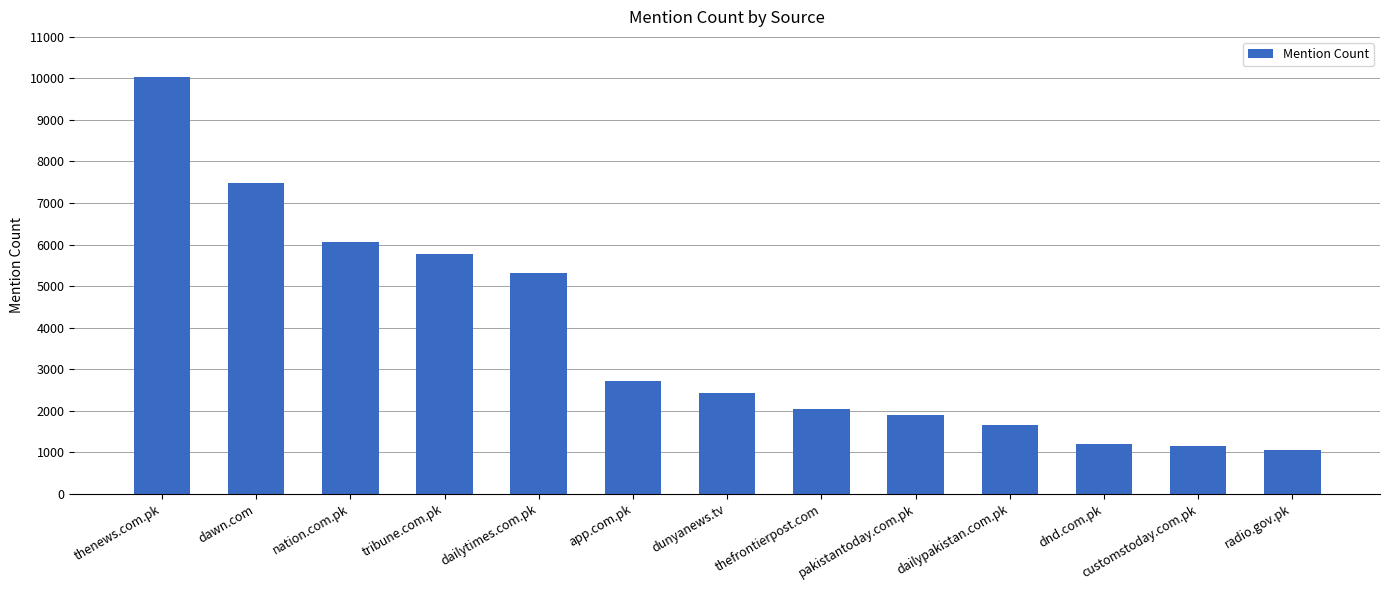

What is the difference between the values at thenews.com.pk and dnd.com.pk?

8837